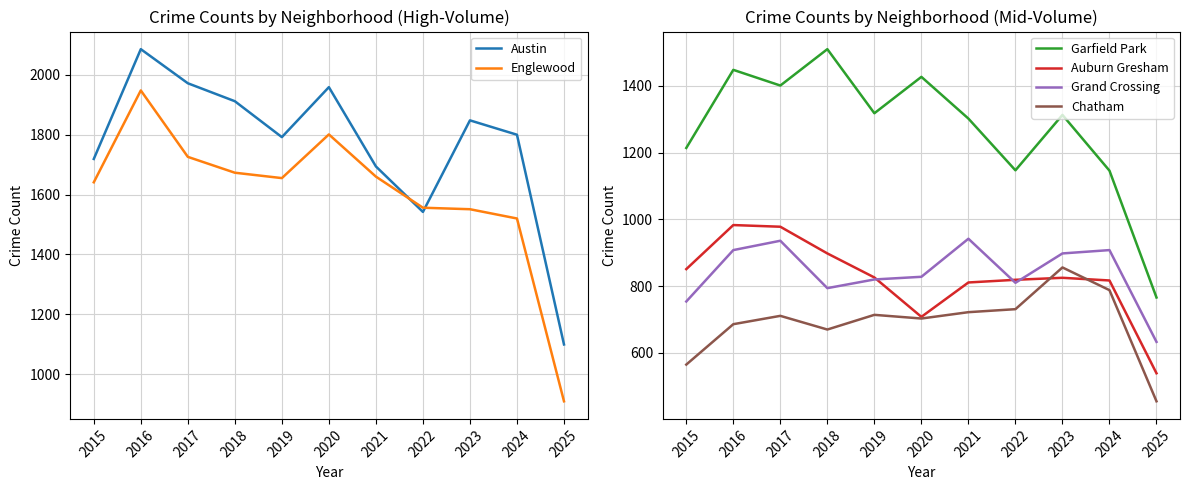

In Austin, how many points are lower than both neighbors (excluding endpoints)?

2